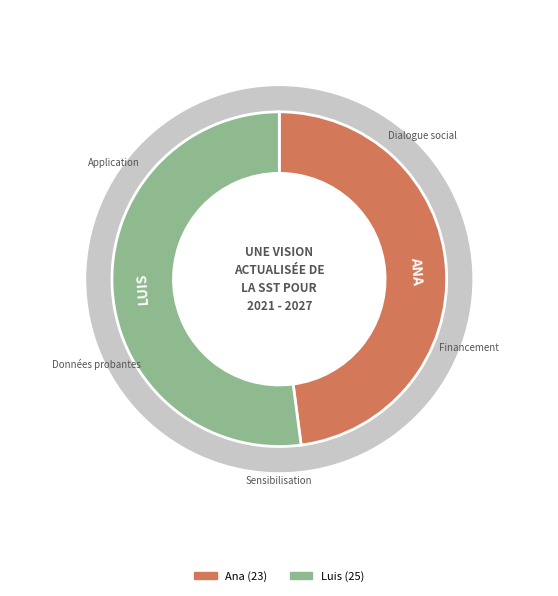

Rank the categories by value from highest to lowest.

Luis, Ana